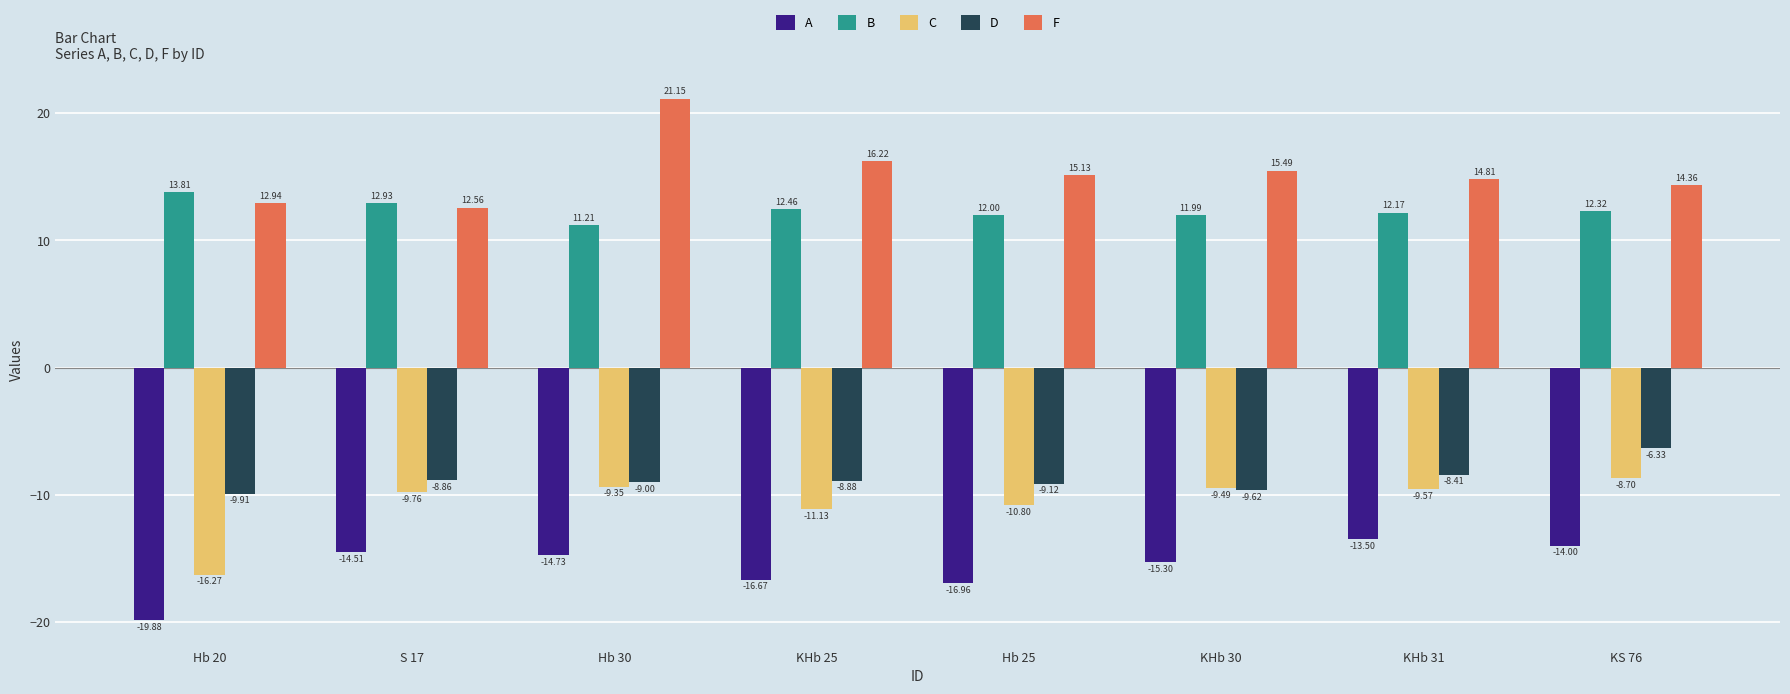

At which label does C first exceed -9?

KS 76